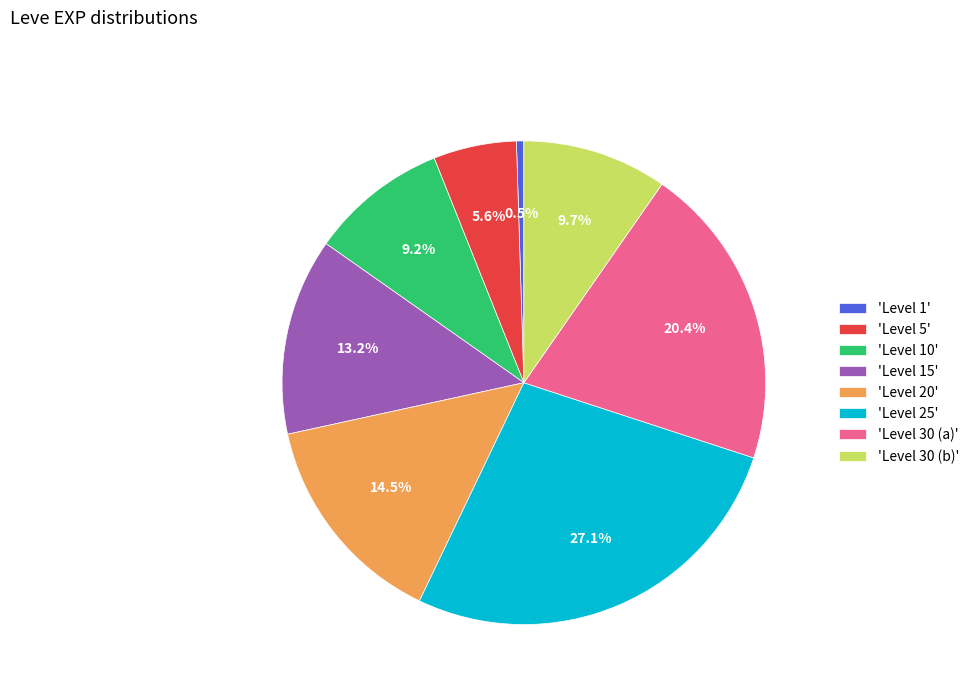

Is 'Level 30 (a)' the majority of the pie?

No